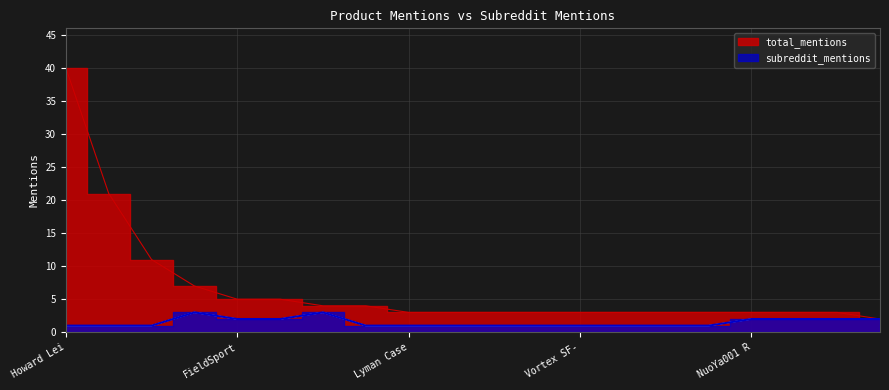

True or false: subreddit_mentions has more than 1 interior local peaks.

False